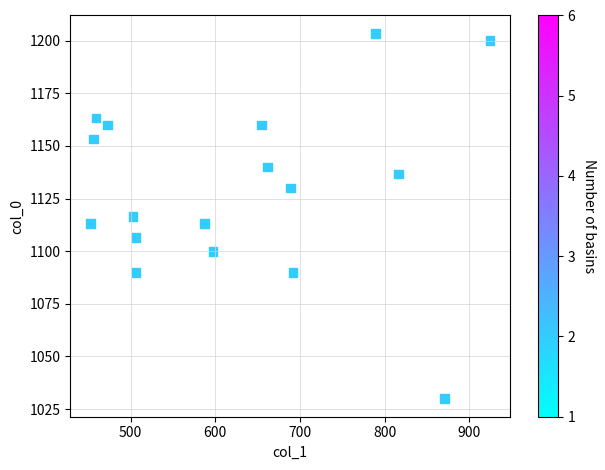

What is the range of Y values (max minus min)?

173.3